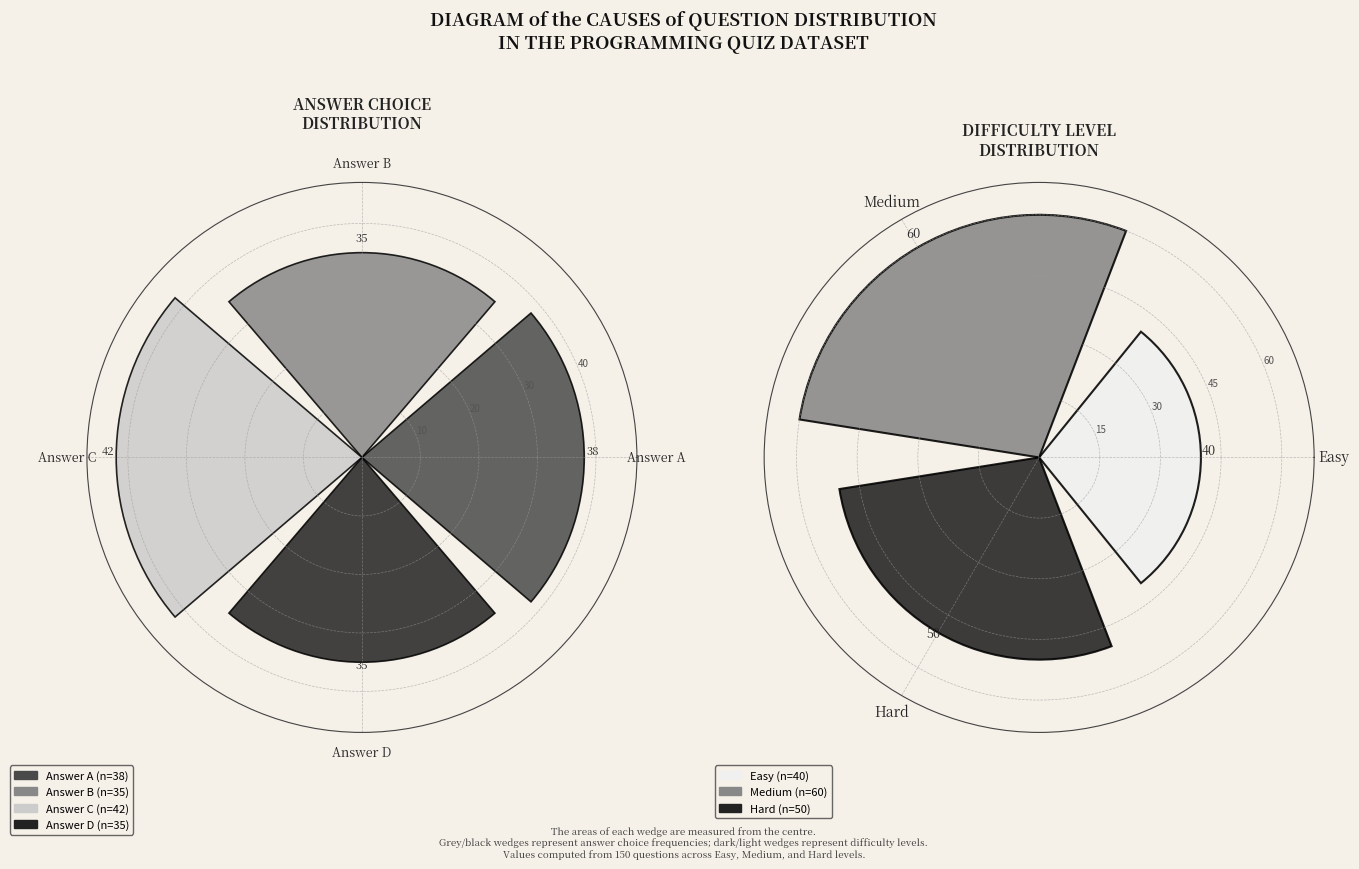

Does Hard account for over 50% of the chart?

No